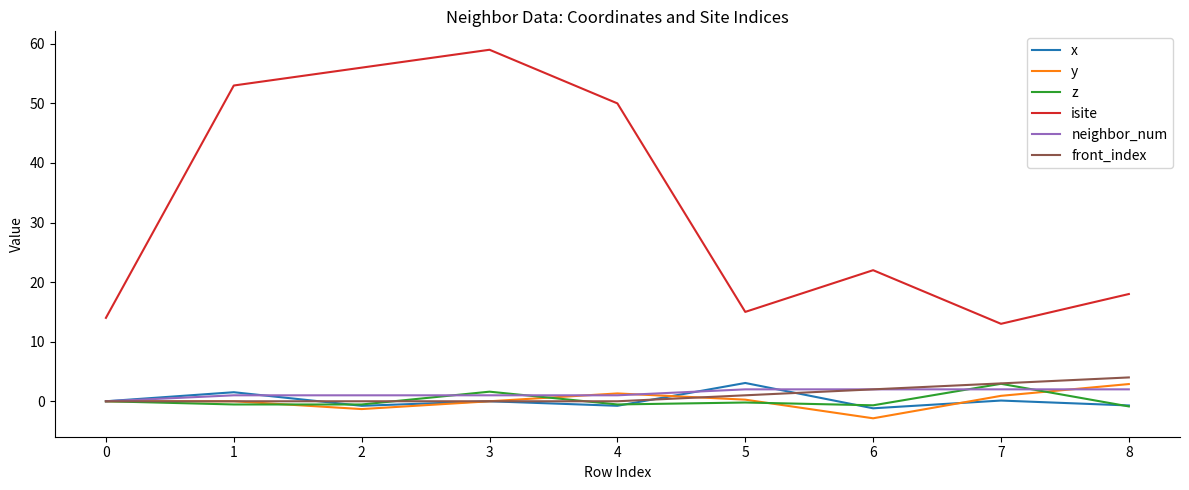

What is the sum of all neighbor_num values?

12.0